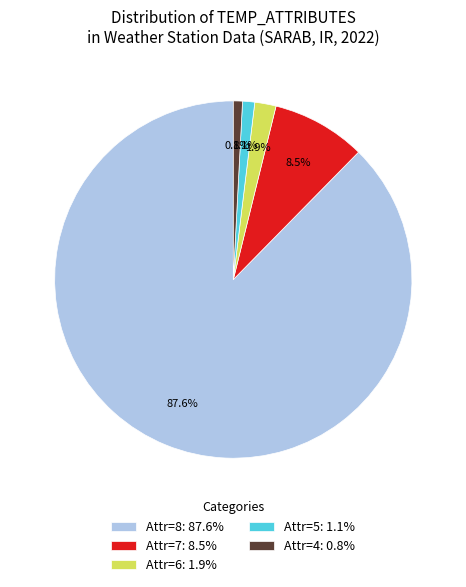

How many slices are in this pie chart?

5